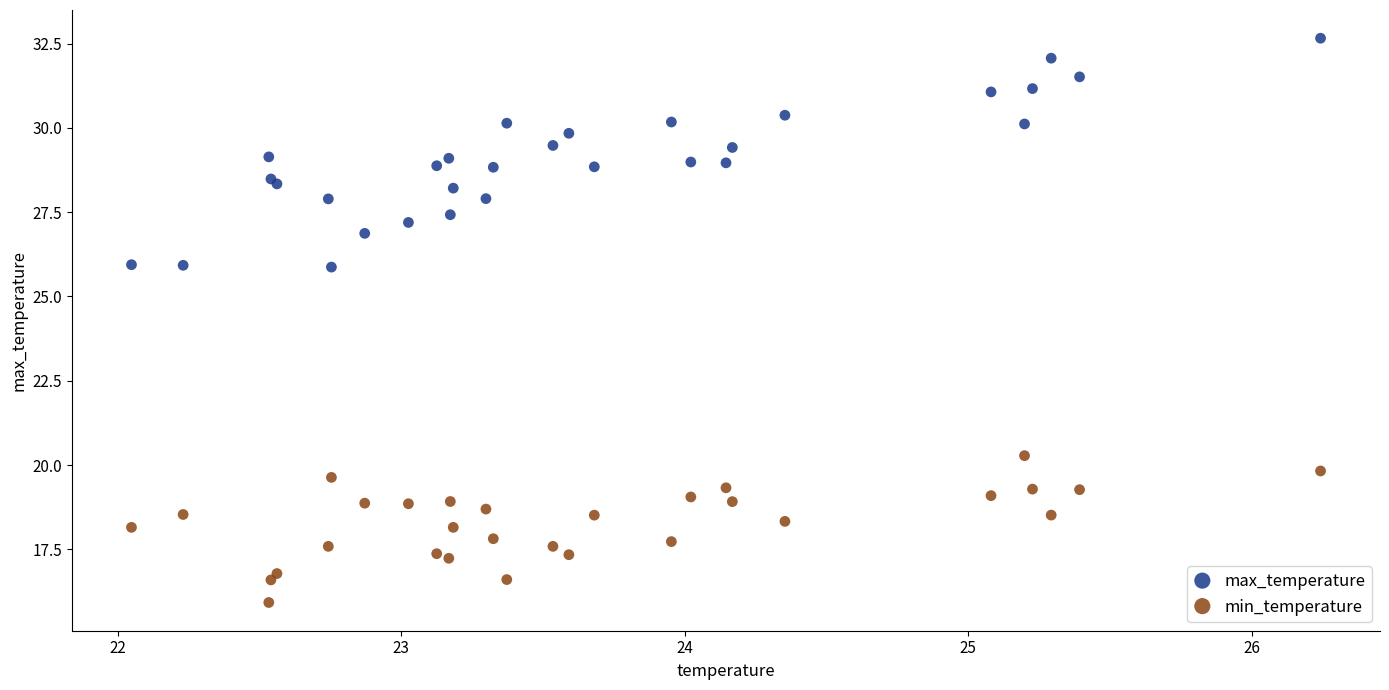

Which series has the largest Y range (max minus min)?

max_temperature